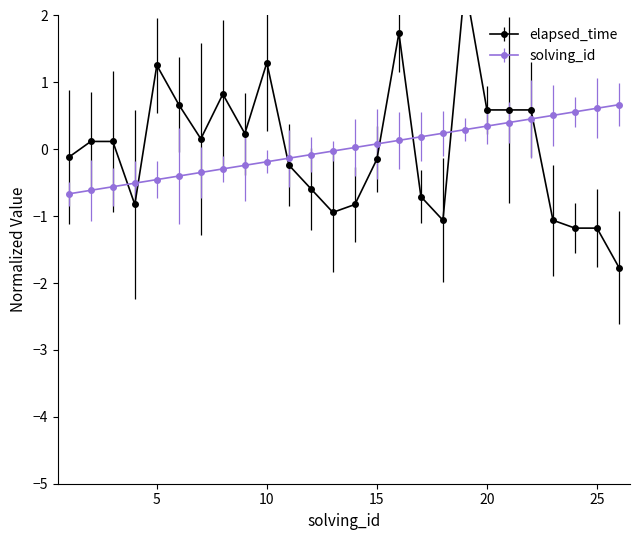

At which category is the sum across all series the highest?

19